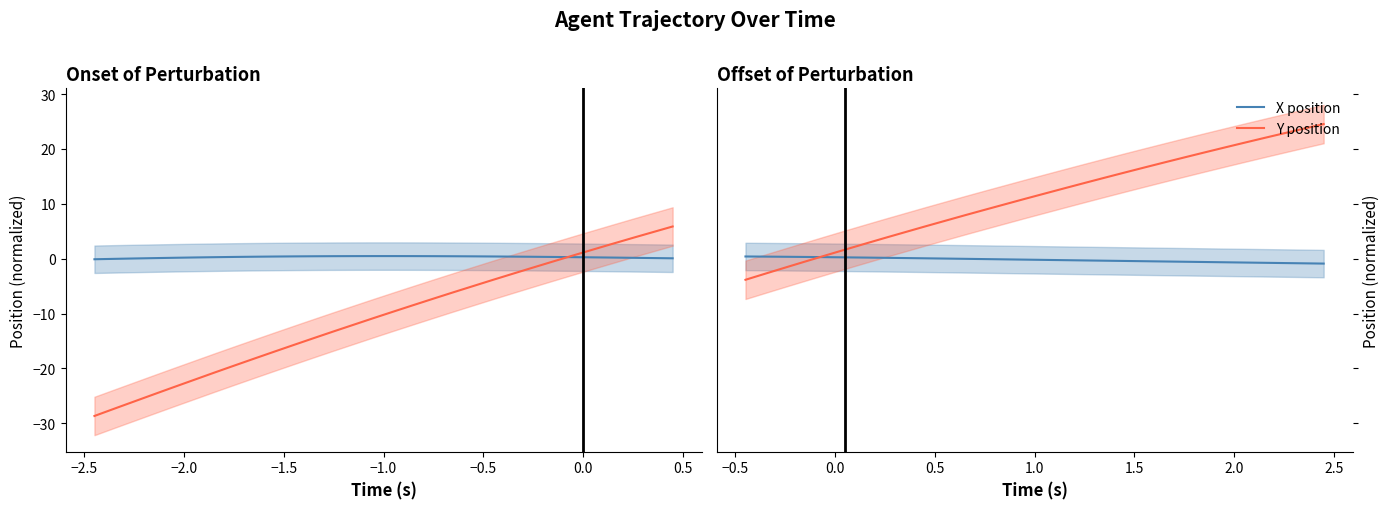

How many positive values does the X position series have?

11